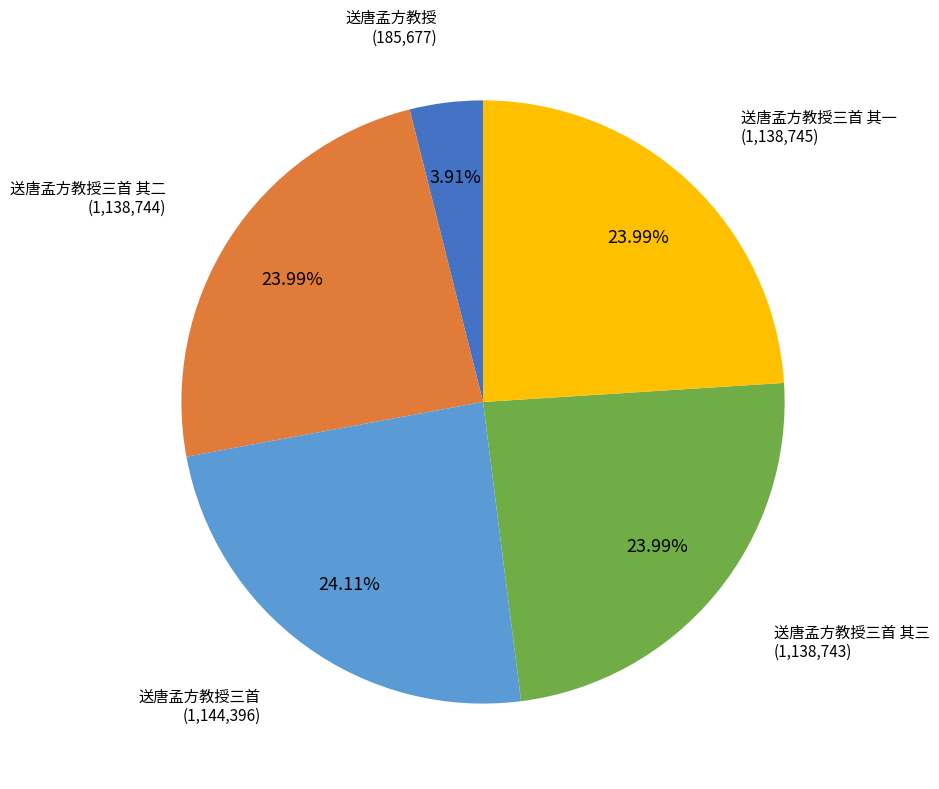

Count the number of slices in the pie.

5